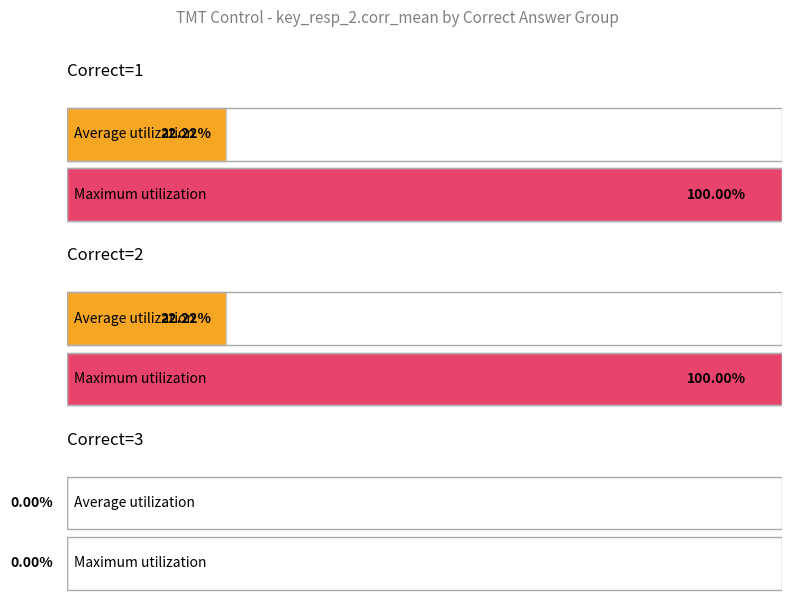

How many bars are there in each group?

2